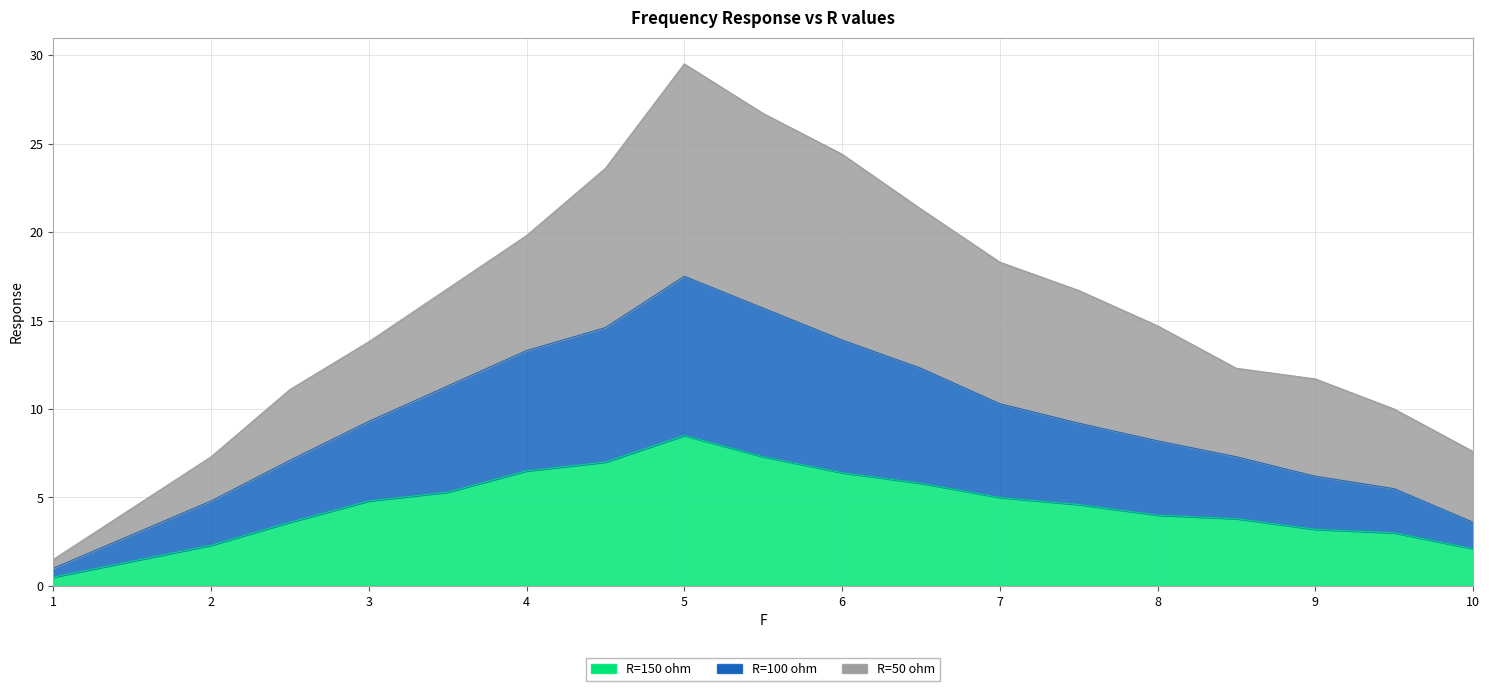

What is the total value across all series at 5?

29.5